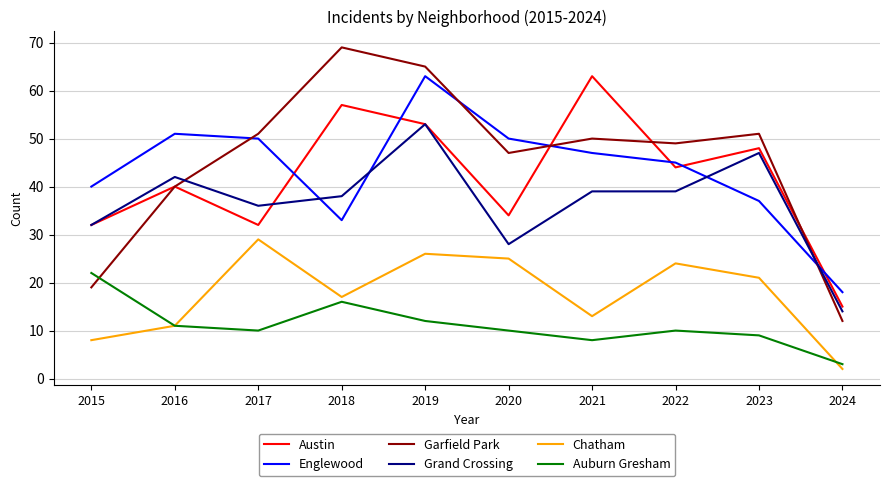

What is the approximate value of Auburn Gresham at 2020?

10